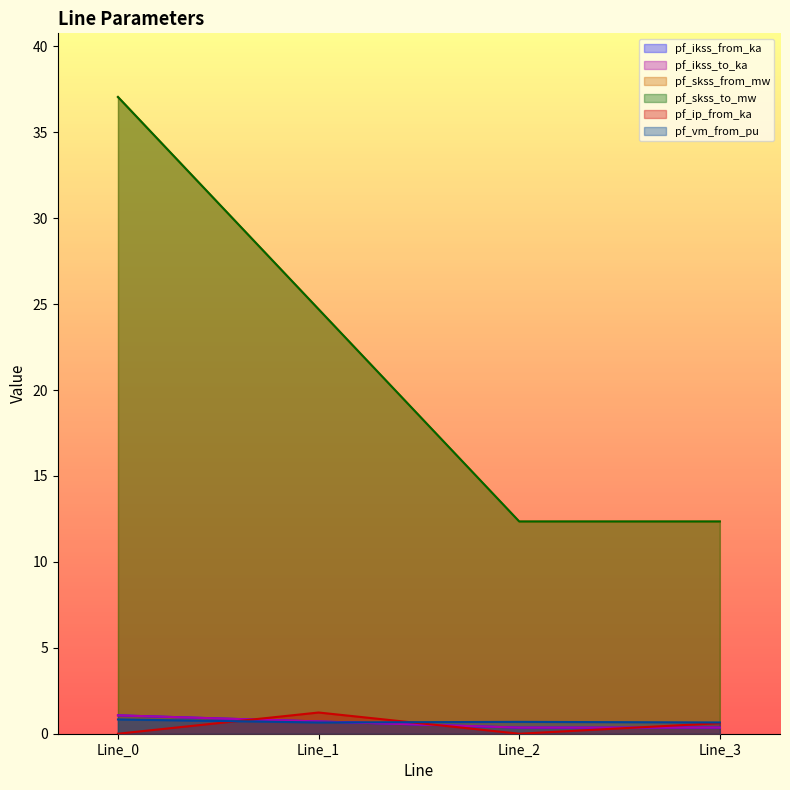

What is the total value across all series at Line_1?

52.7